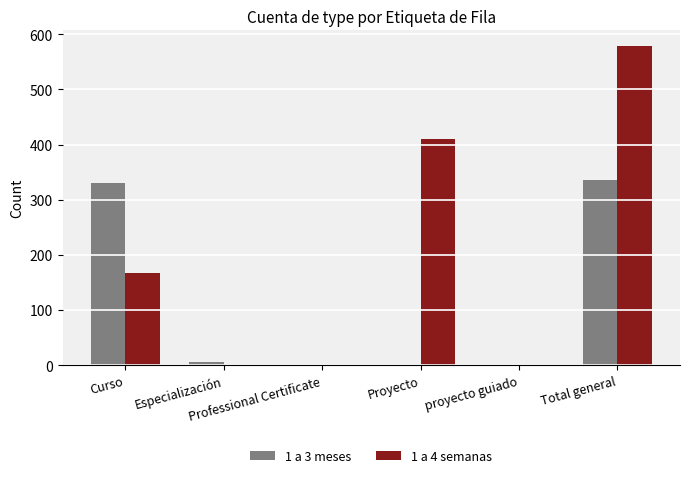

What is the greatest value displayed?

578